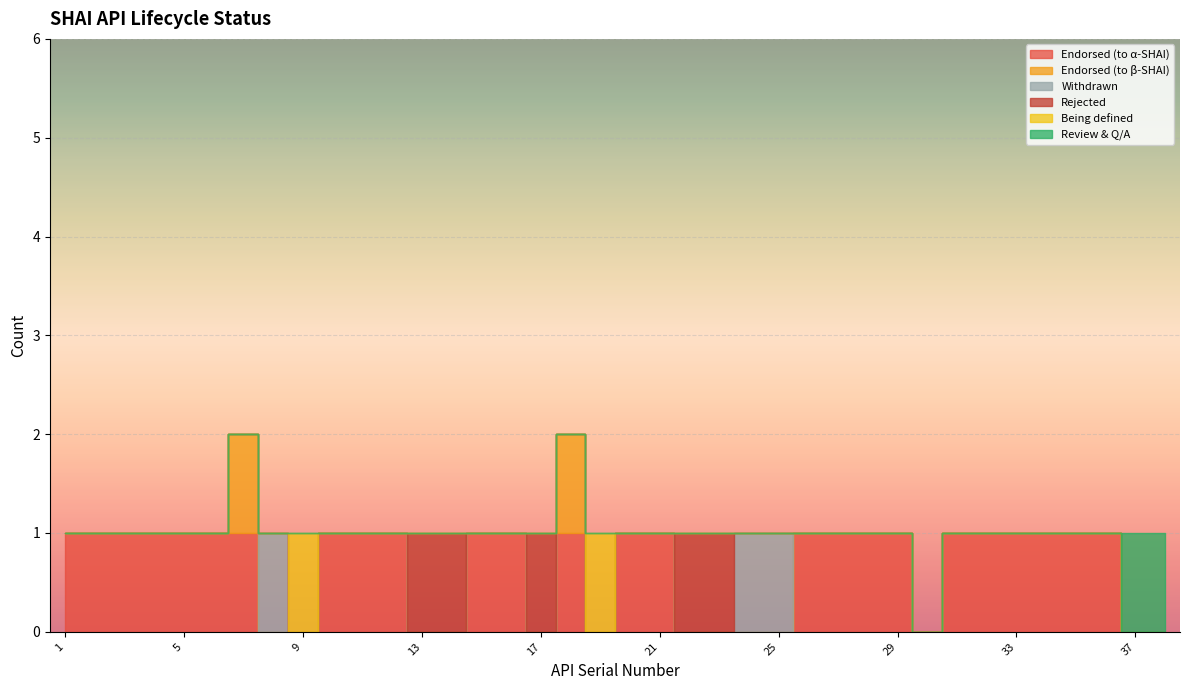

At how many categories does at least one series exceed 0?

37